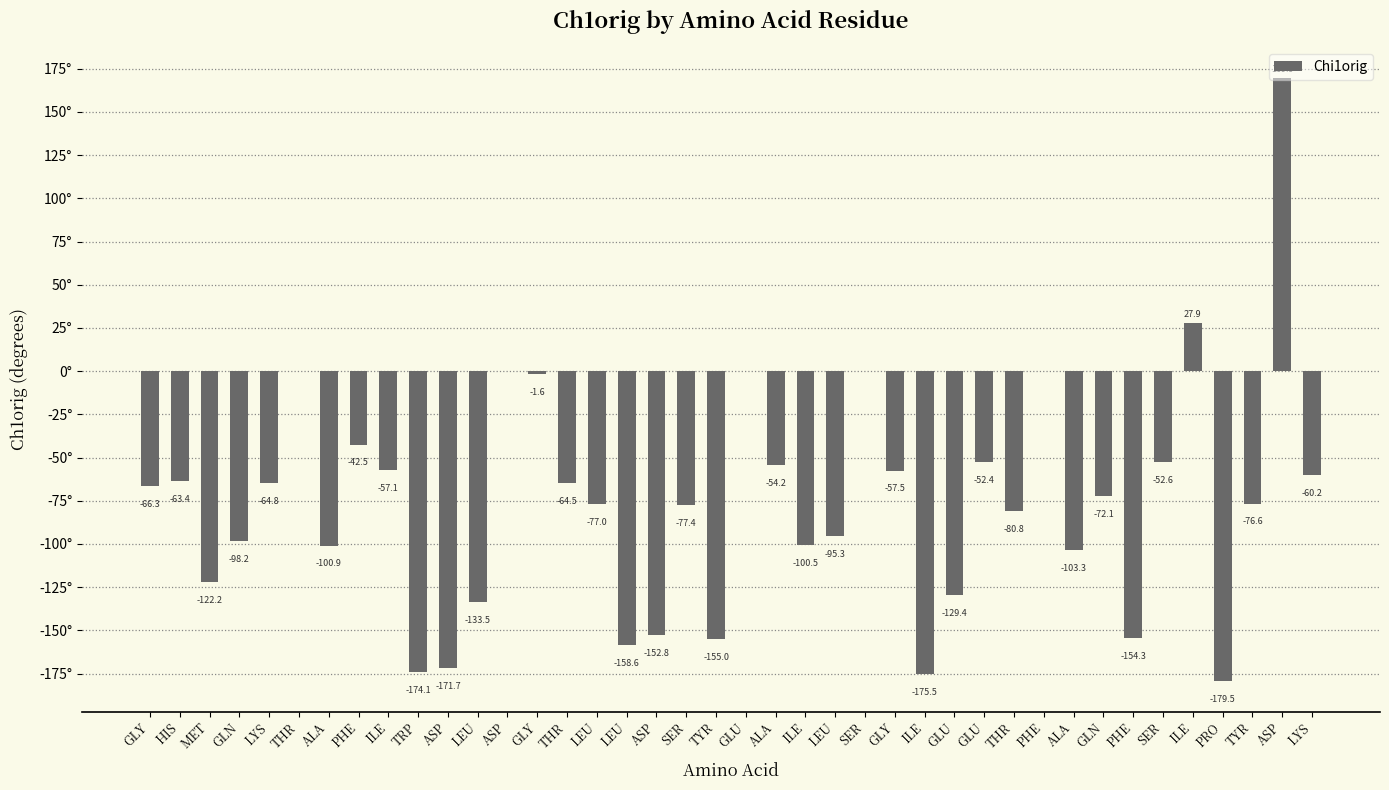

Are the bars grouped side by side (vs. stacked)?

No